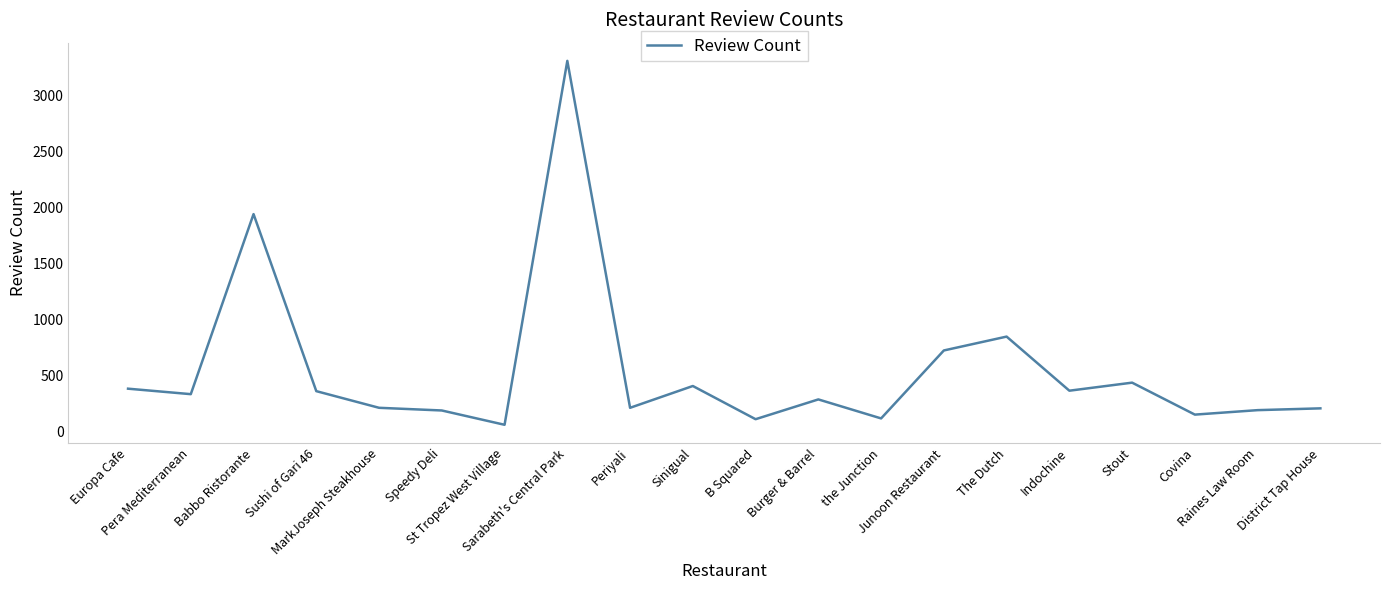

What is the difference between the maximum and minimum values?

3256